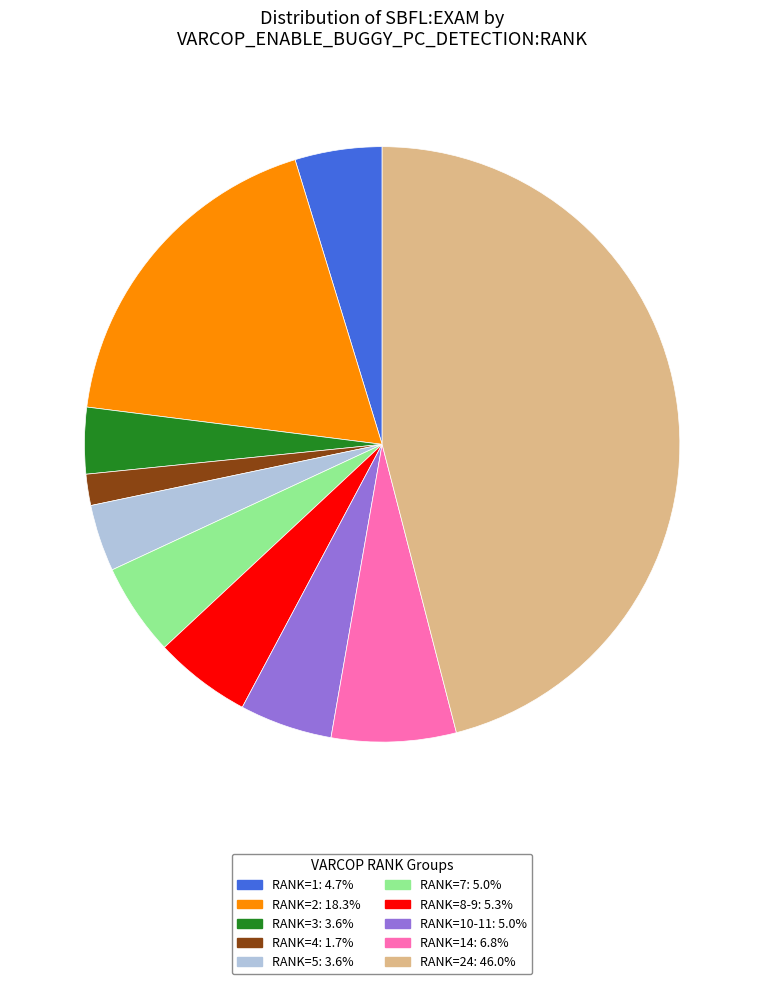

How many slices are in this pie chart?

10